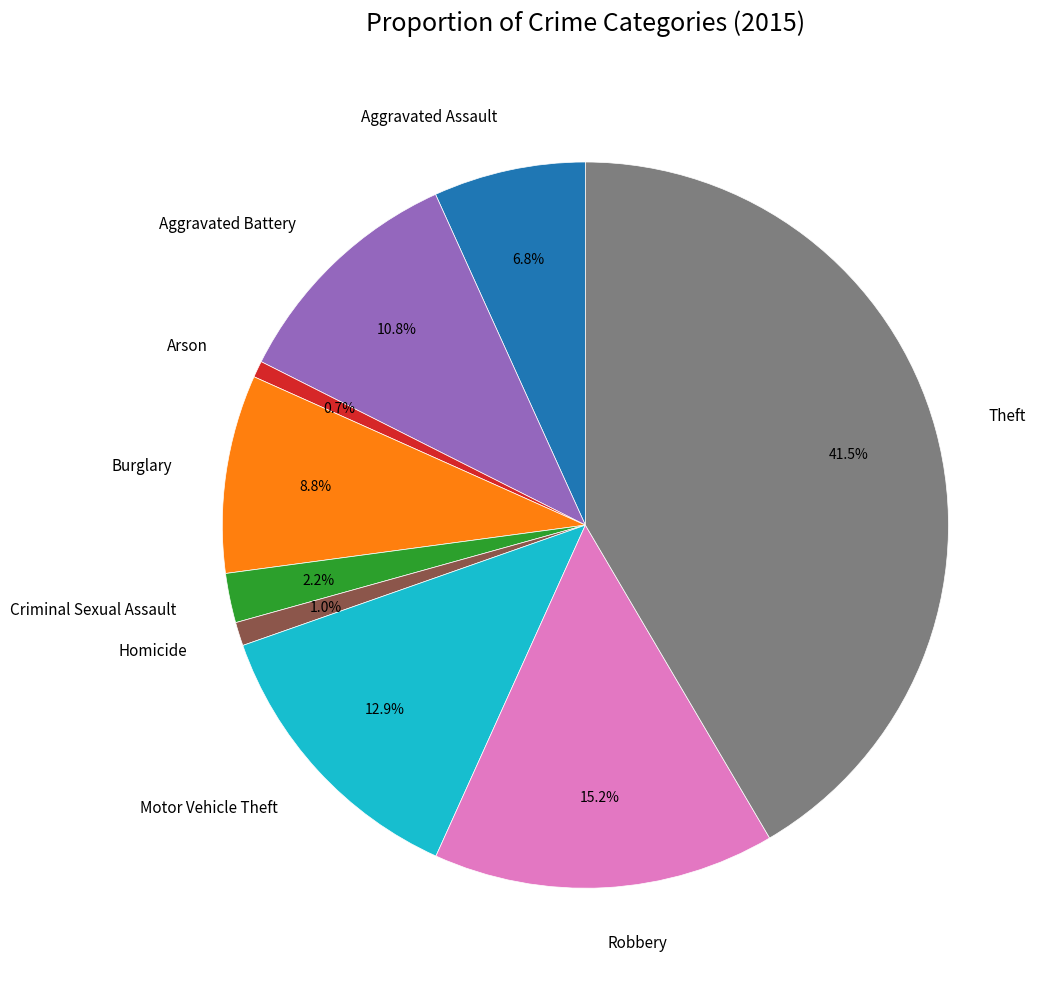

Which category has the biggest portion of the pie?

Theft